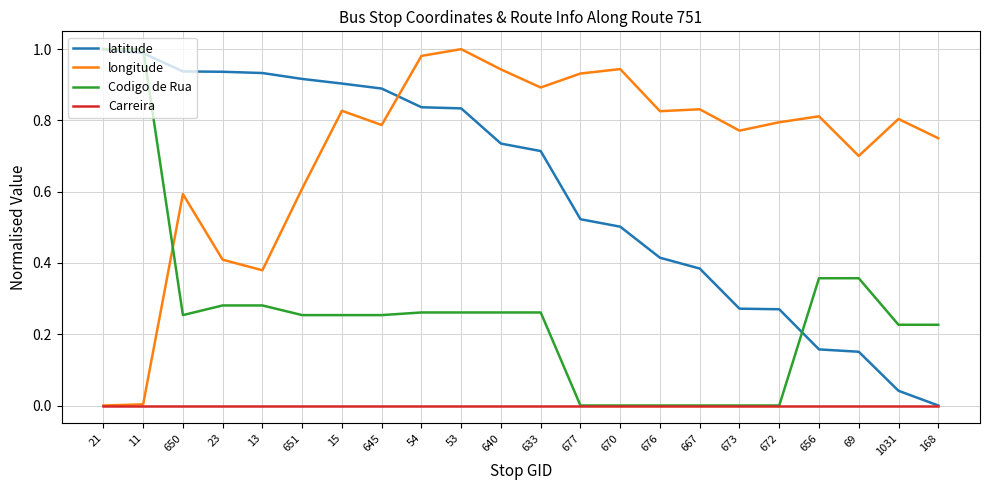

What position from the right is 645?

15